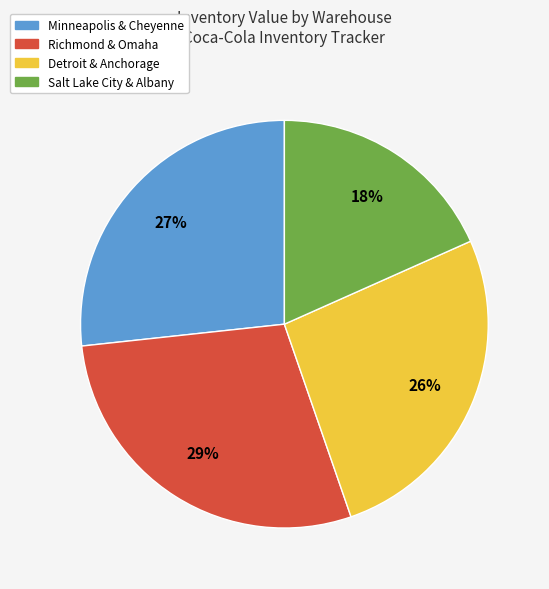

What is the ratio of the value at Detroit & Anchorage to the value at Minneapolis & Cheyenne?

1.0